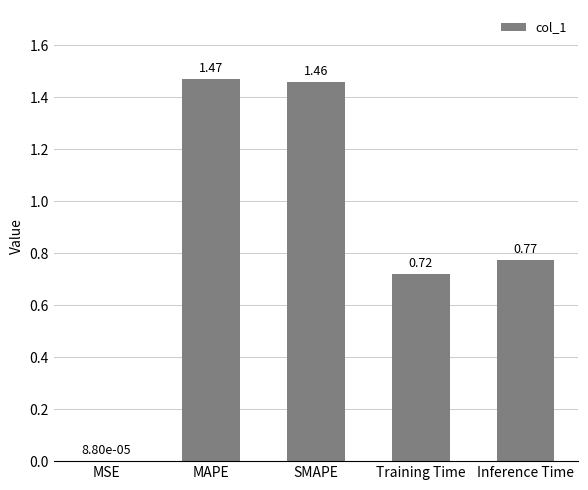

Which category has the highest value across all series?

MAPE